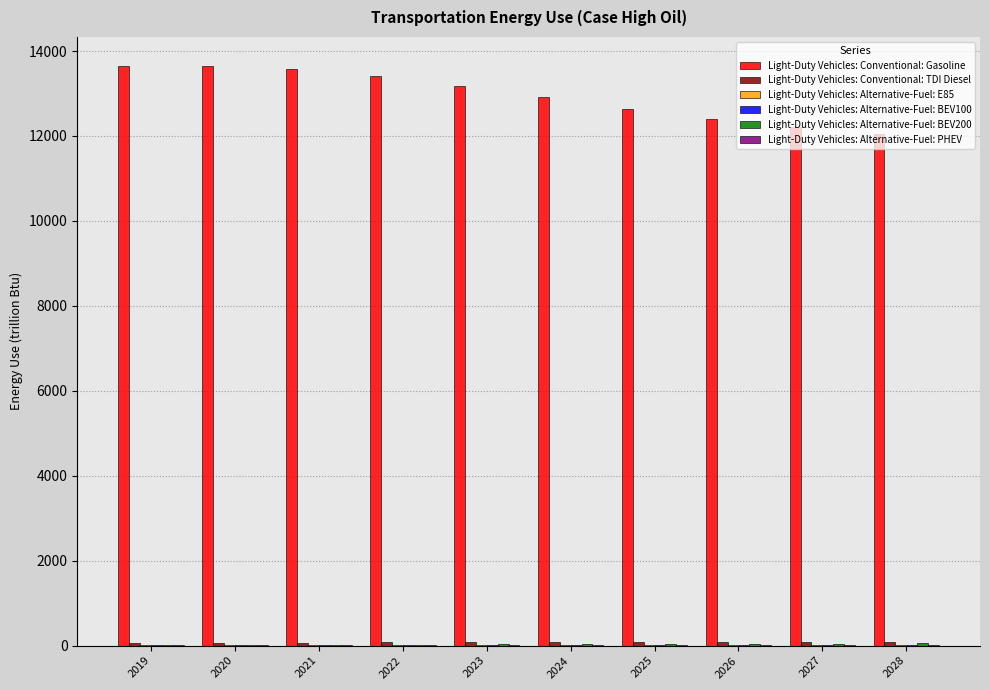

Which series has the largest total across all categories?

Light-Duty Vehicles: Conventional: Gasoline